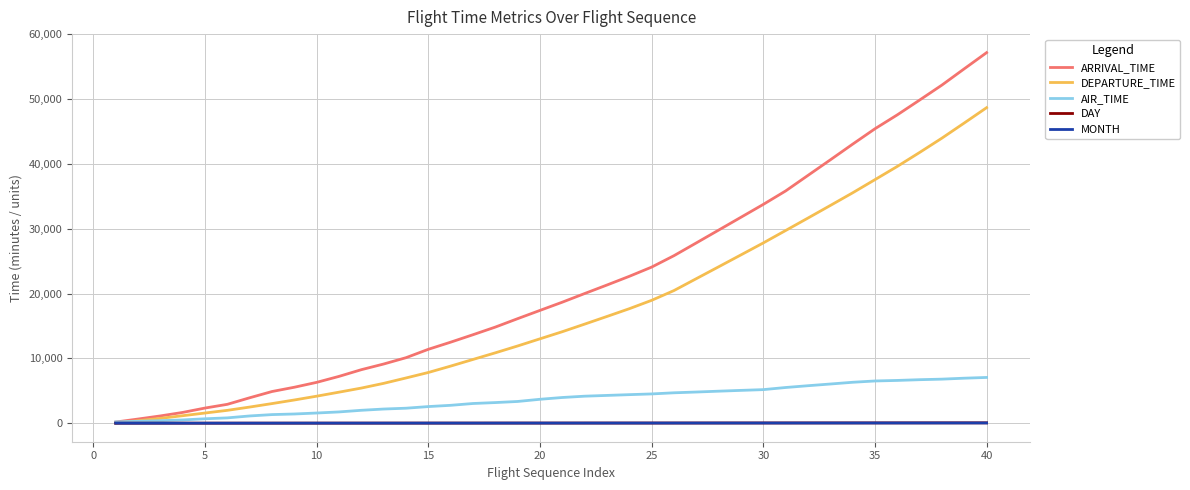

What is the maximum value for AIR_TIME?

7057